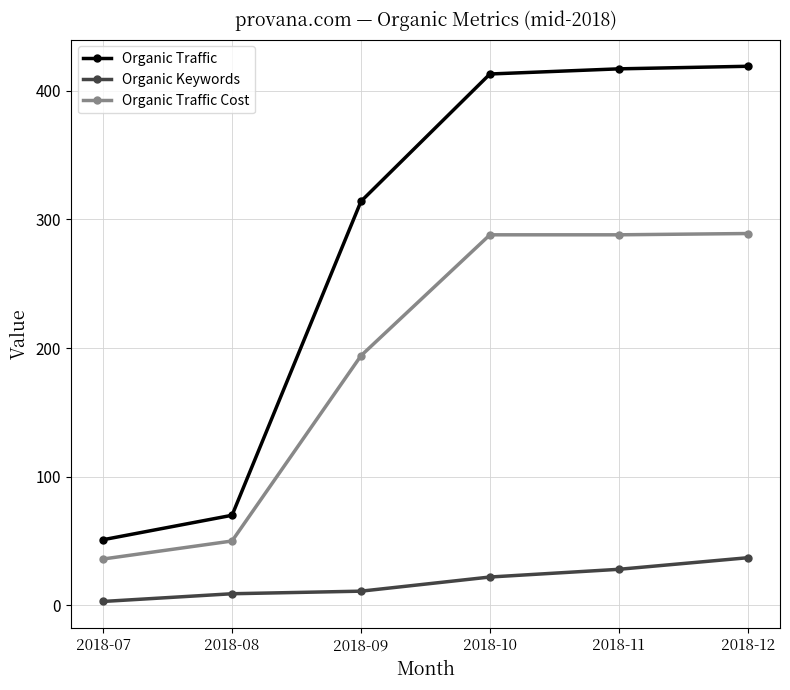

True or false: Organic Traffic Cost has more than 2 interior local peaks.

False